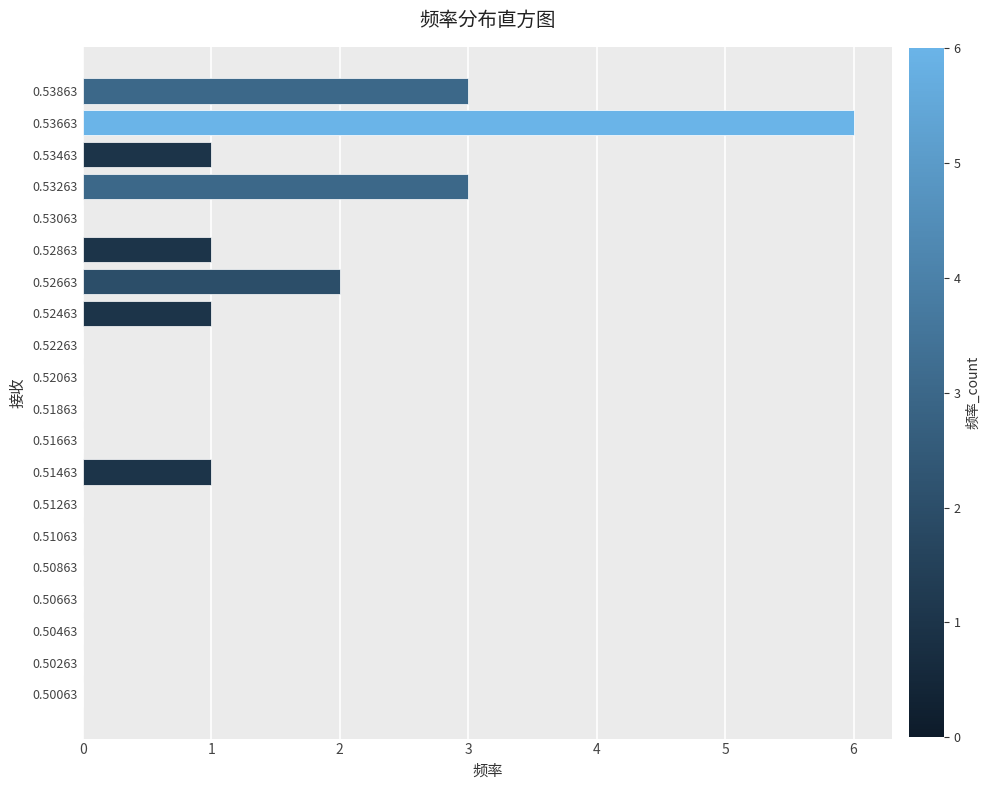

Reading bottom to top, list all the values displayed in this chart.

0.50063=0	0.50263=0	0.50463=0	0.50663=0	0.50863=0	0.51063=0	0.51263=0	0.51463=1	0.51663=0	0.51863=0	0.52063=0	0.52263=0	0.52463=1	0.52663=2	0.52863=1	0.53063=0	0.53263=3	0.53463=1	0.53663=6	0.53863=3